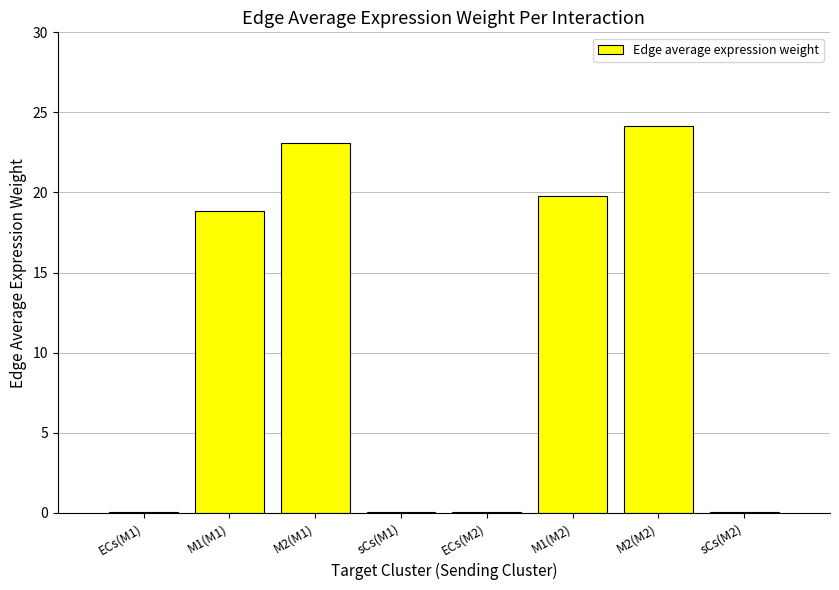

Where is the data nearest to the value 12?

M1(M1)